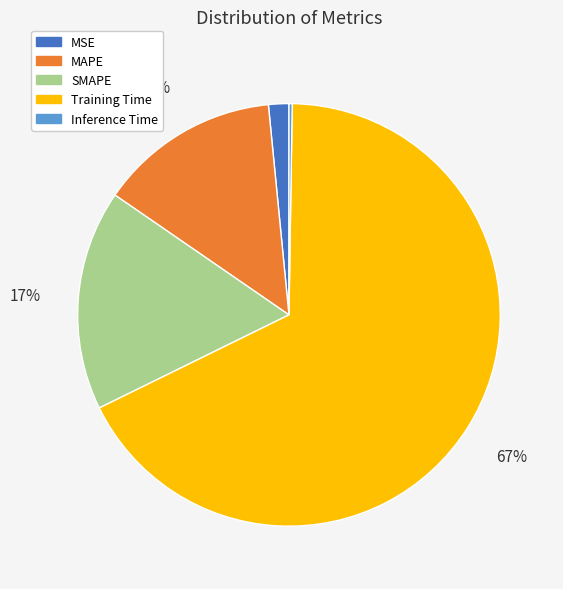

Which category has the biggest portion of the pie?

Training Time